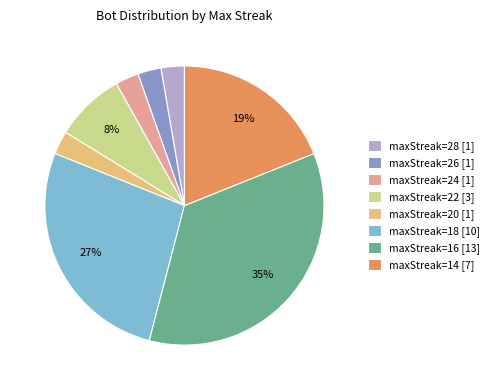

Approximately how many times larger is the value at maxStreak=22 [3] compared to maxStreak=18 [10]?

0.3